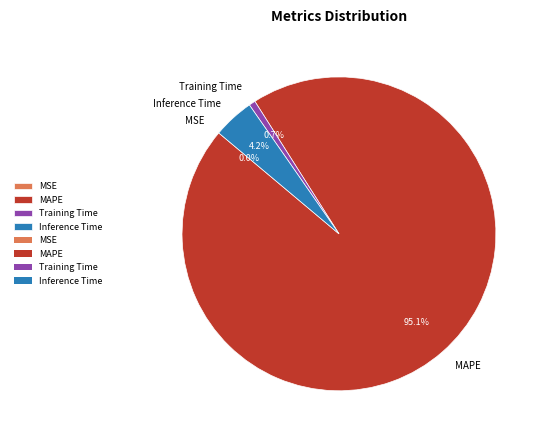

Which category accounts for the majority?

MAPE